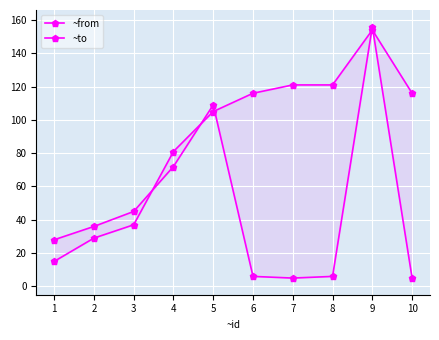

Between which two adjacent categories do ~to and ~from first intersect?

3 and 4